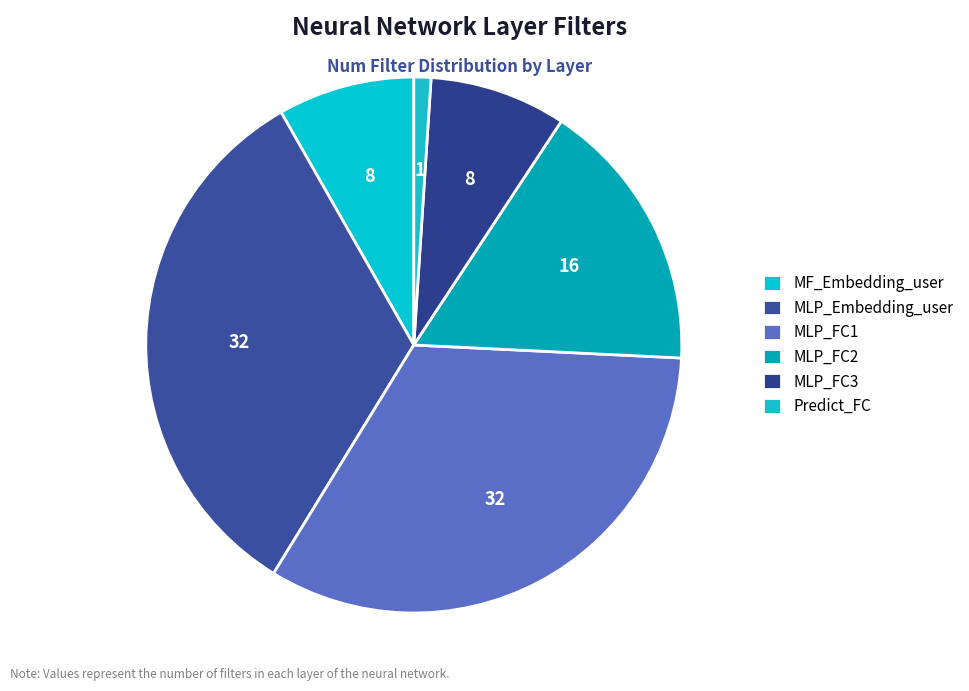

Approximately how many times larger is the value at MF_Embedding_user compared to MLP_Embedding_user?

0.2